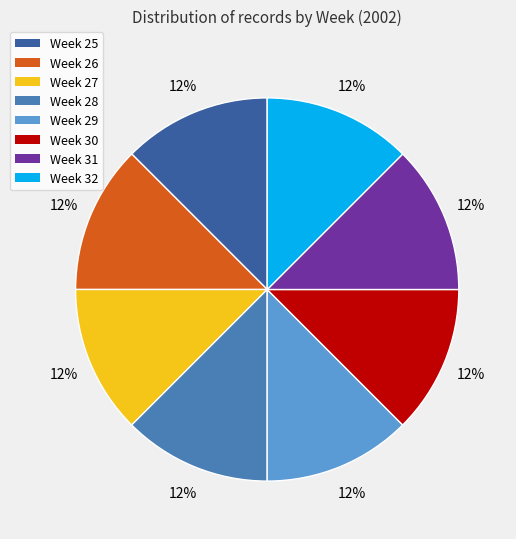

What is the ratio of the value at Week 30 to the value at Week 25?

1.0